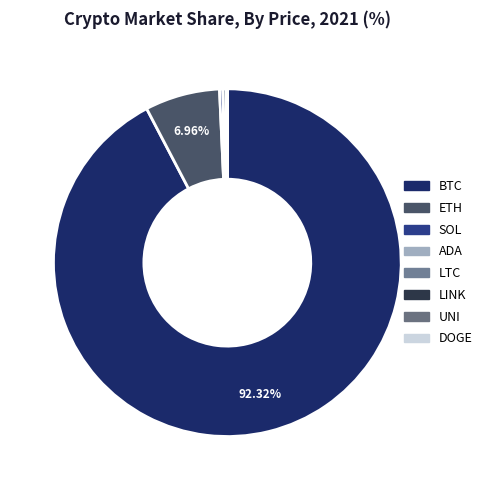

How many slices are in this pie chart?

8